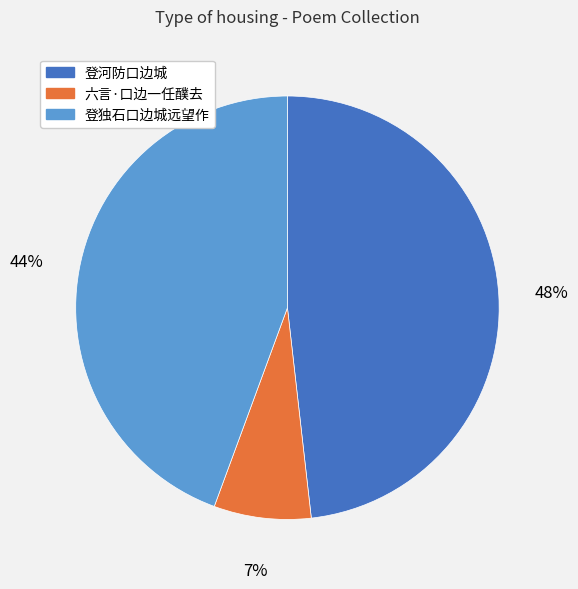

How many segments does this pie chart have?

3